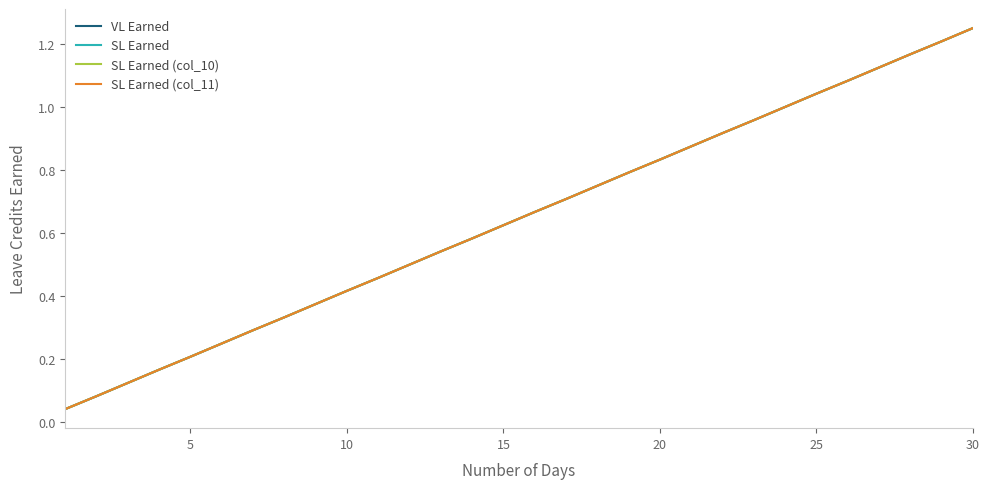

True or false: SL Earned has more than 1 interior local peaks.

False